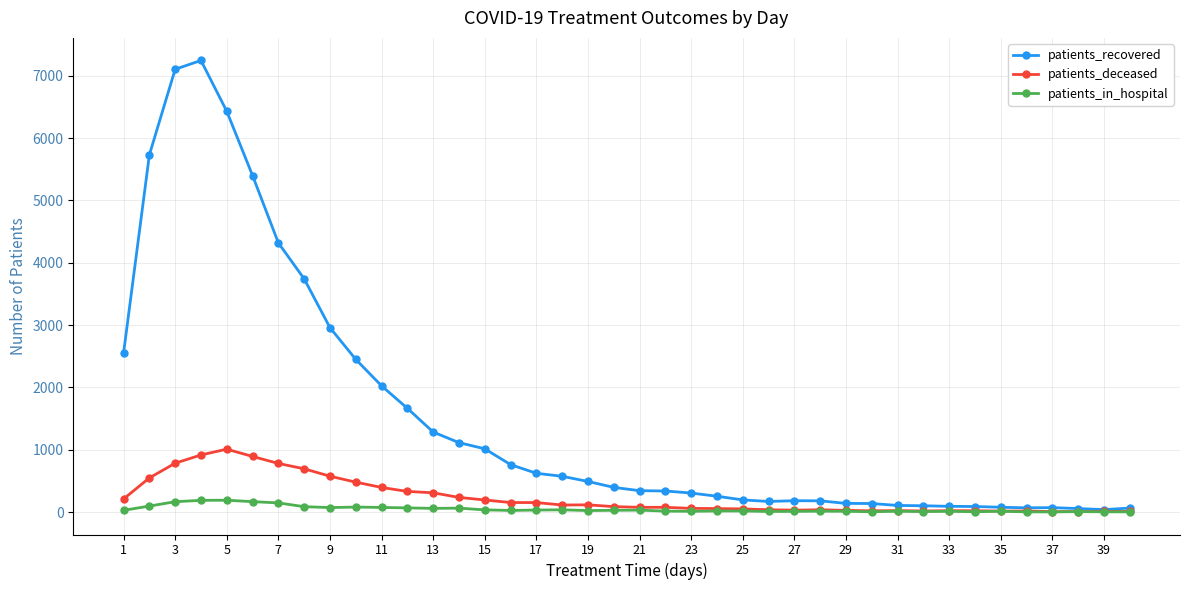

What is the greatest value displayed?

7246